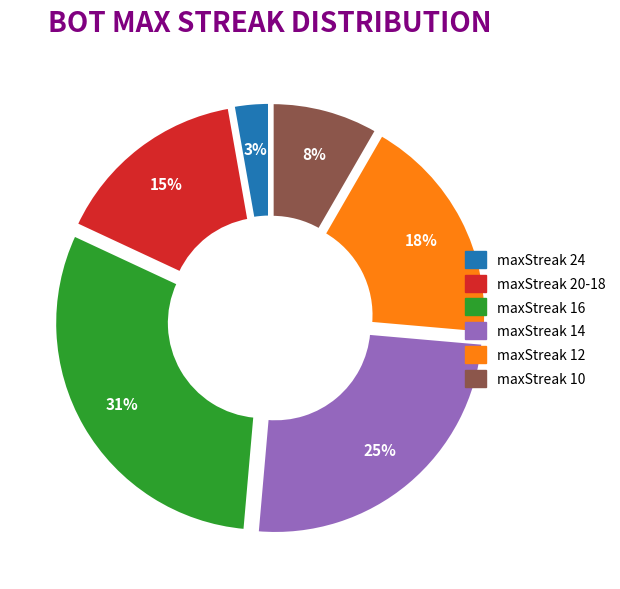

Does any single category account for the majority?

No